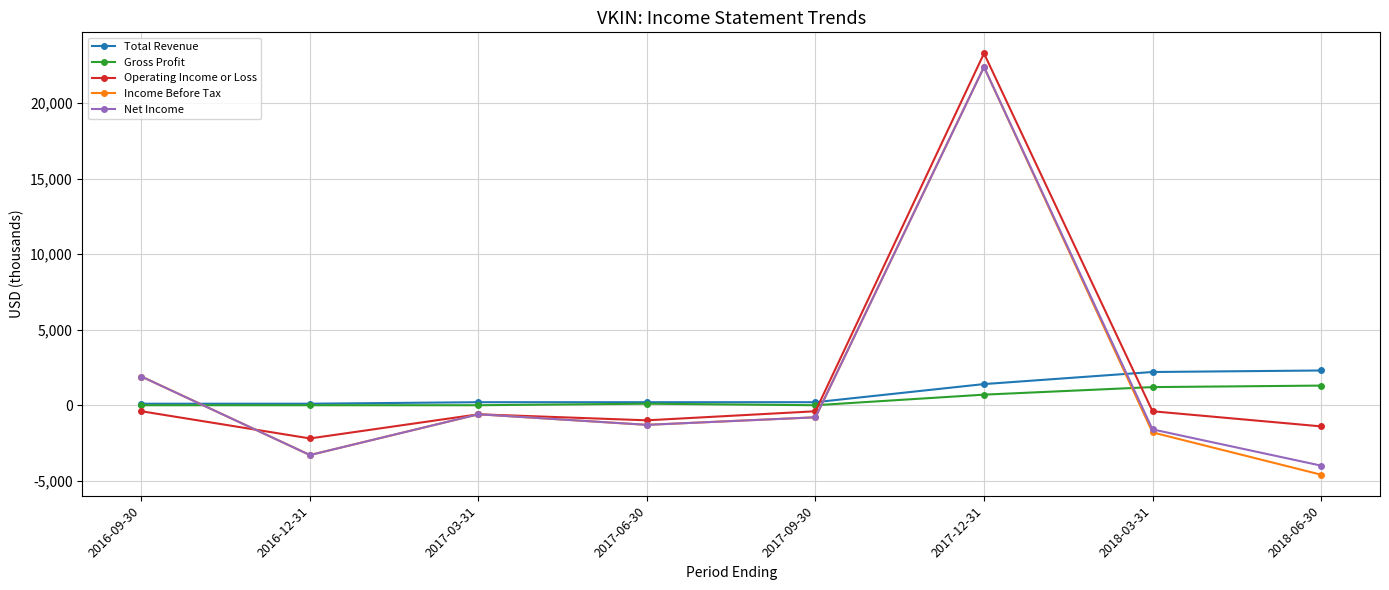

Which series changed the most between 2017-12-31 and 2018-06-30?

Income Before Tax